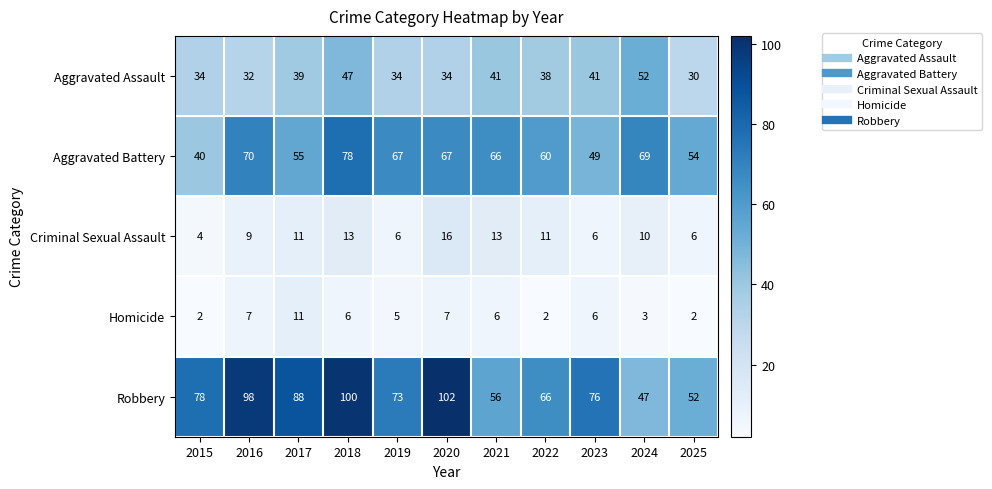

At which label does Robbery first exceed 76?

2015